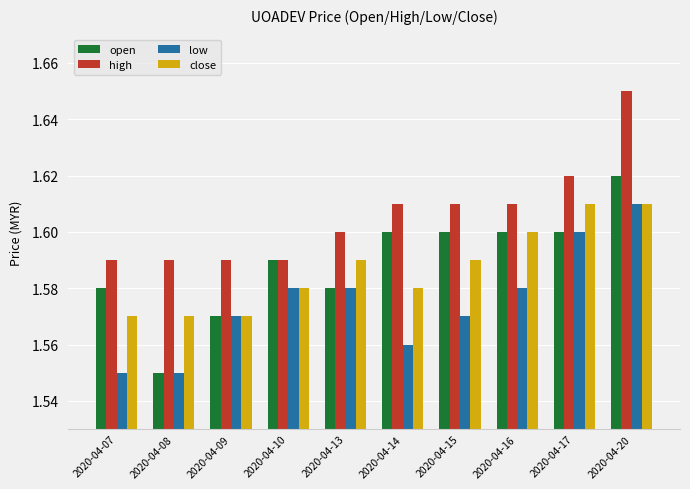

What is the sum of all open values?

15.9